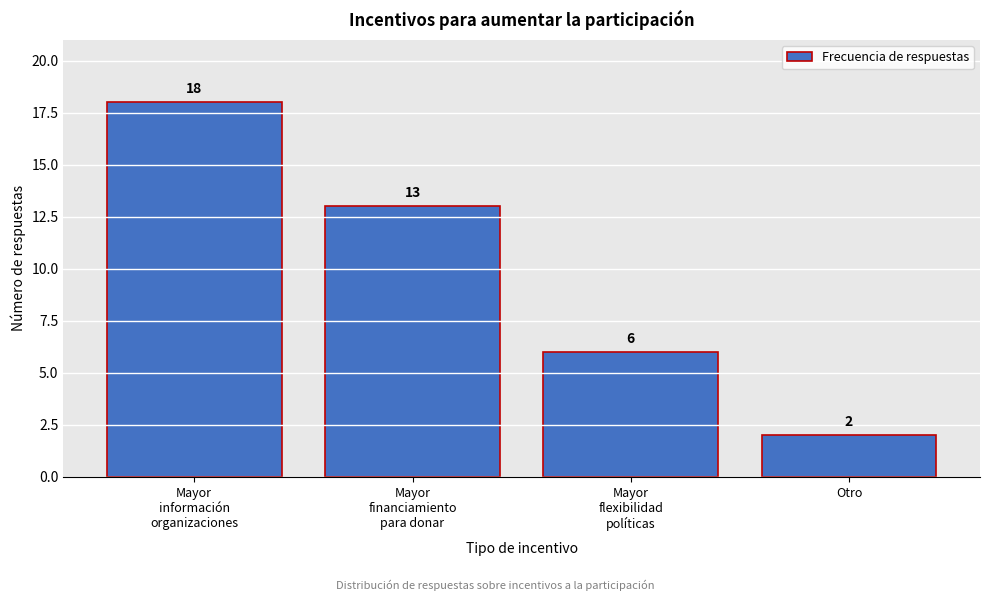

Reading right to left, what are all the values shown in this chart?

2	6	13	18